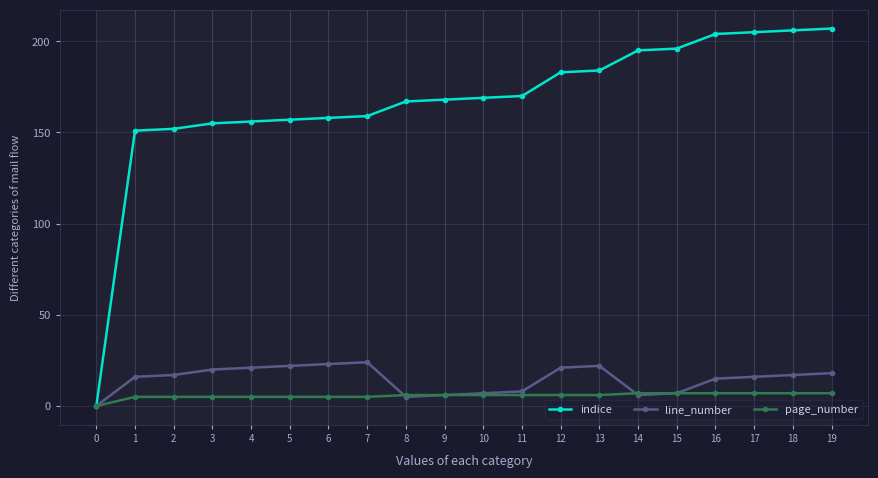

What is the difference between the maximum and minimum values in the line_number series?

24